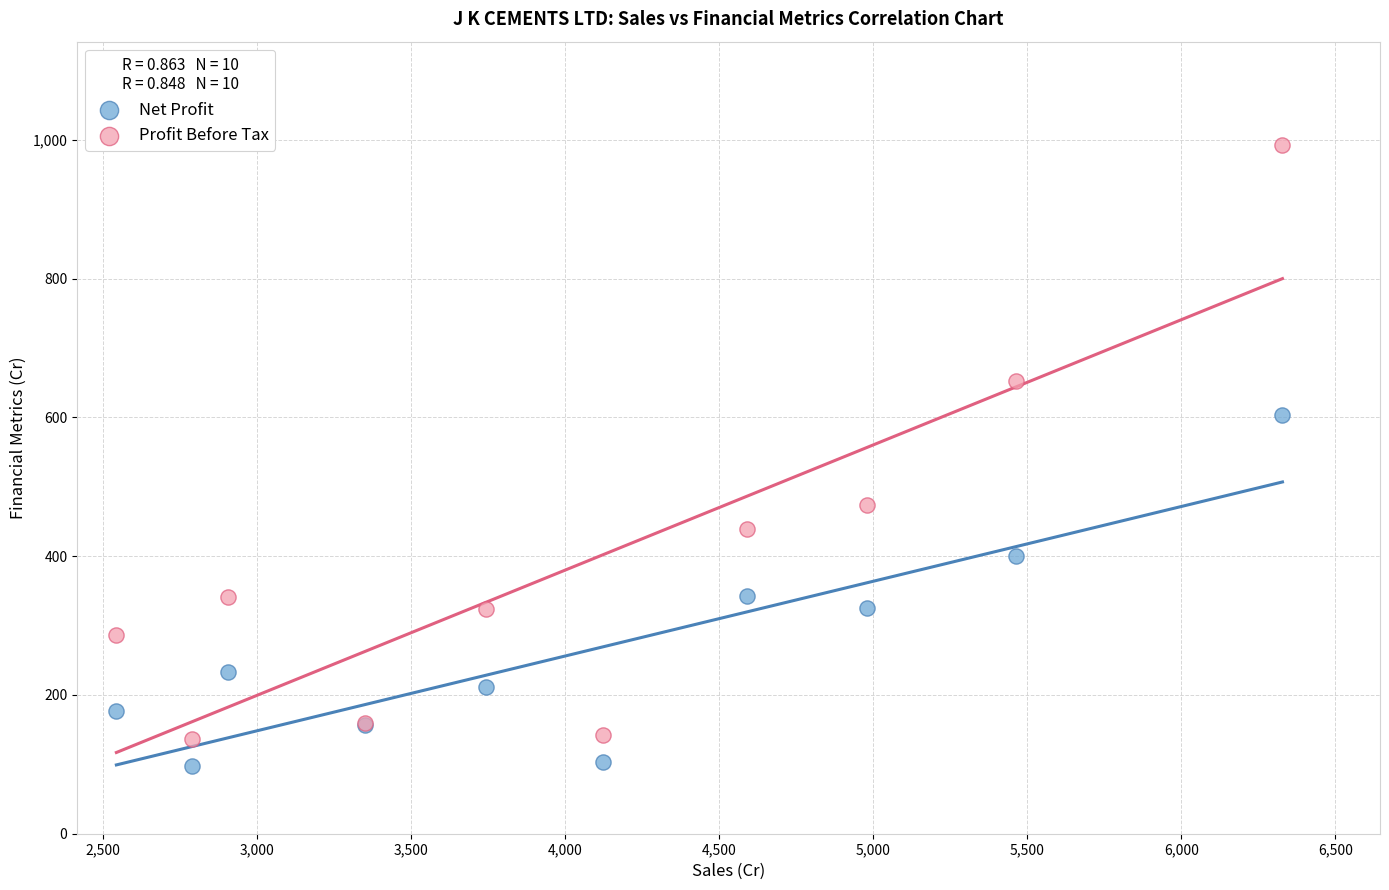

What is the X range (max minus min) for the scatter plot?

3783.3